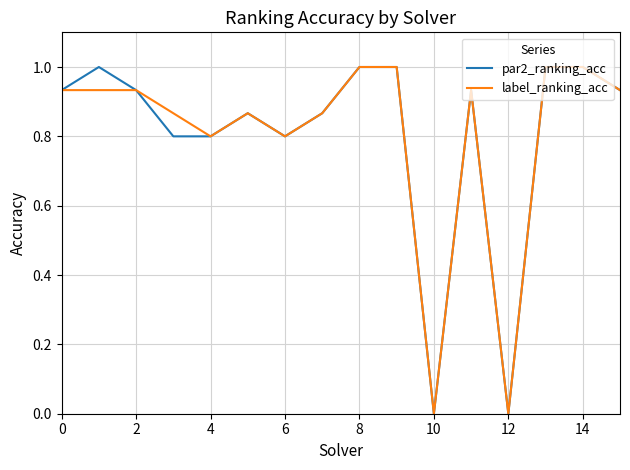

What is the label of the 6th point from the right?

10